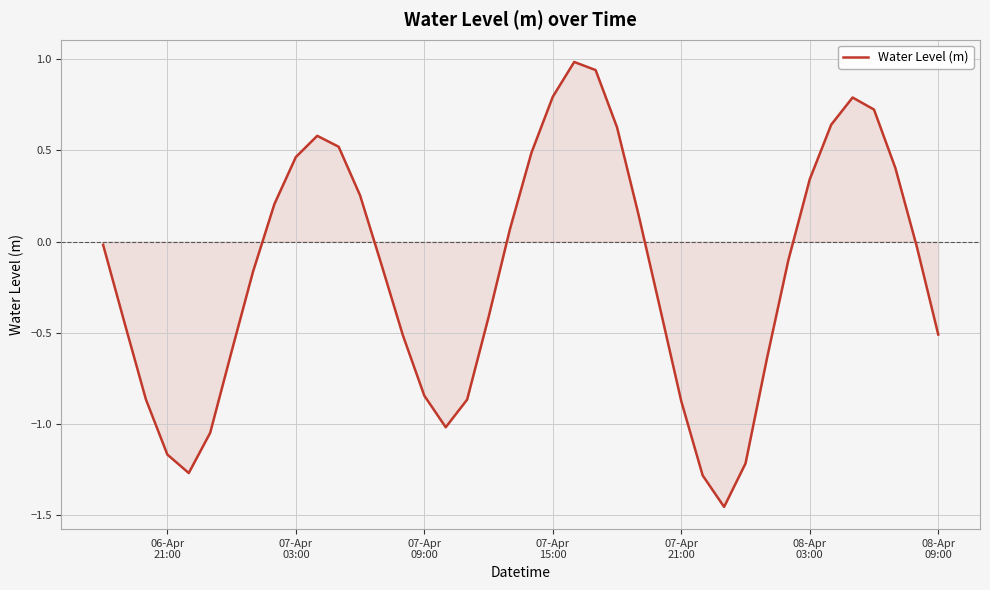

What is the maximum value shown in the chart?

1.0